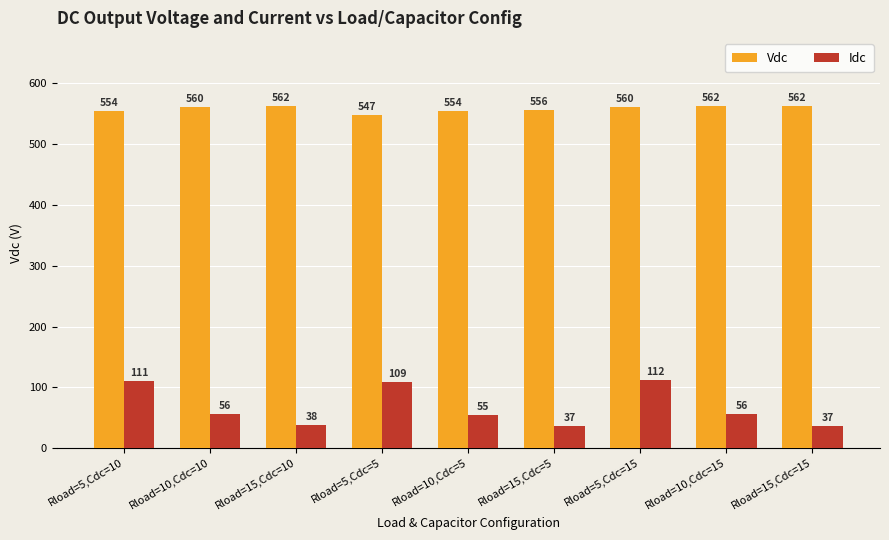

Read the Vdc value at Rload=15,Cdc=5, to the nearest 10.

560